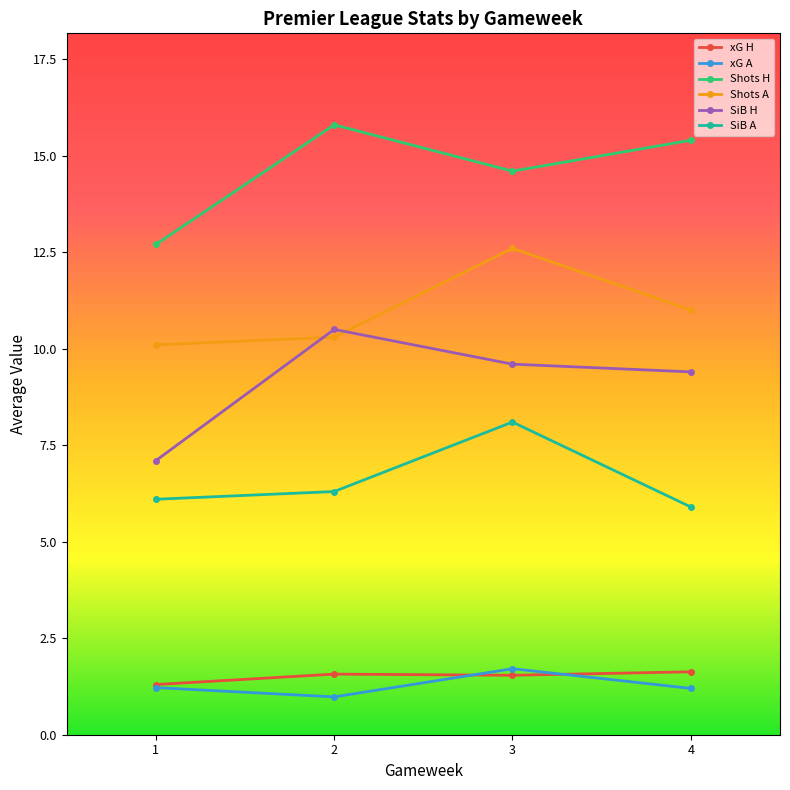

How many distinct data groups are displayed?

6